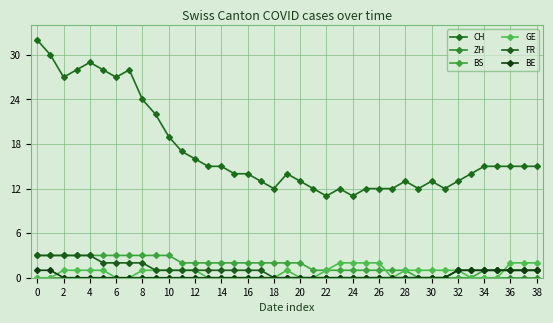

How many categories are shown in the chart?

39